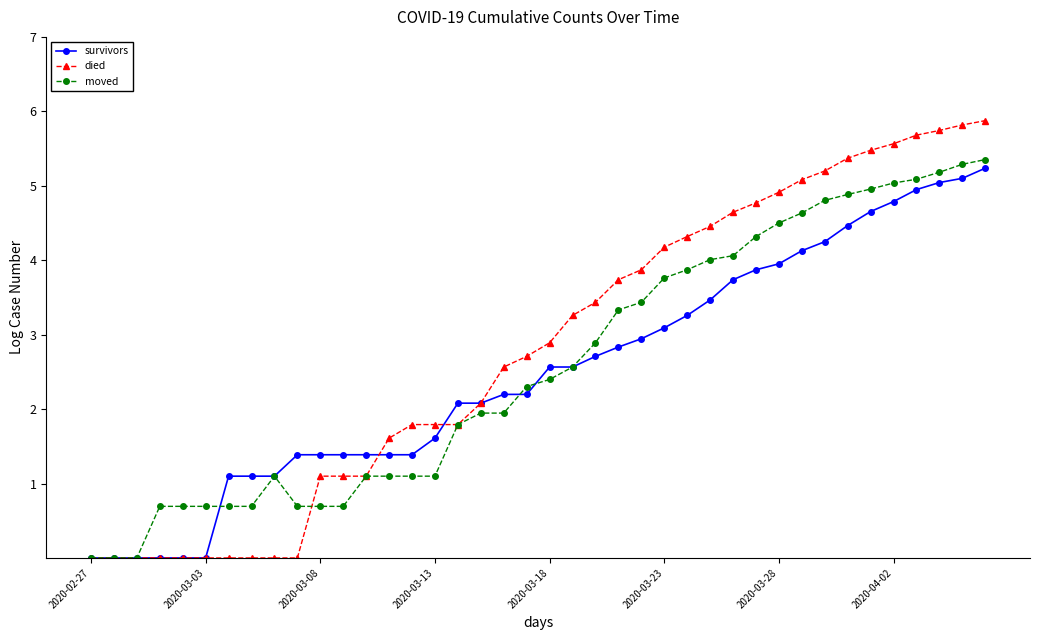

Which series has the largest range (max minus min)?

died